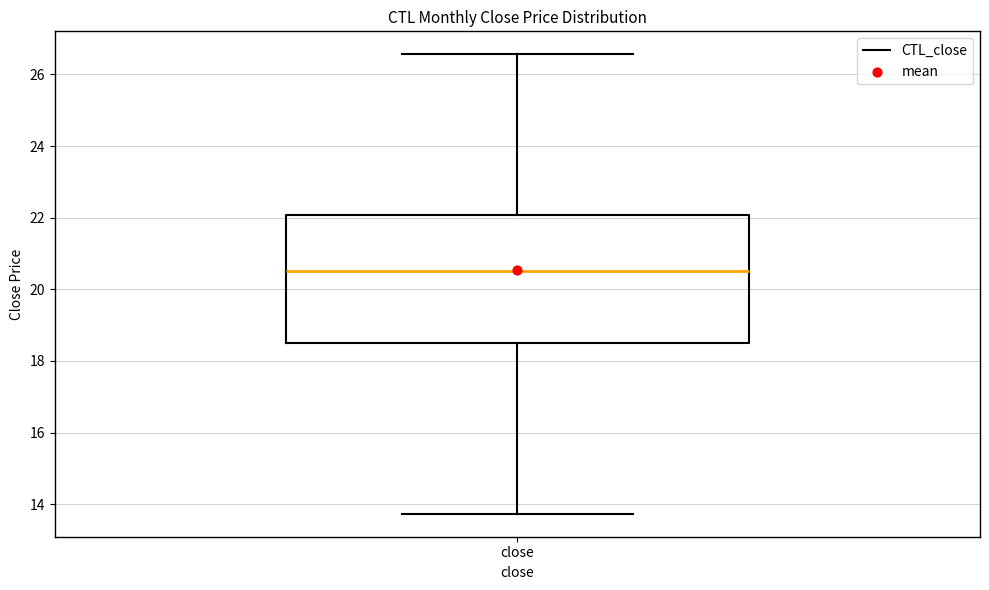

Where does the upper whisker of the box for close end on the y-axis? The values are not printed on the chart, so give them approximately, as read against the axis.

26.6